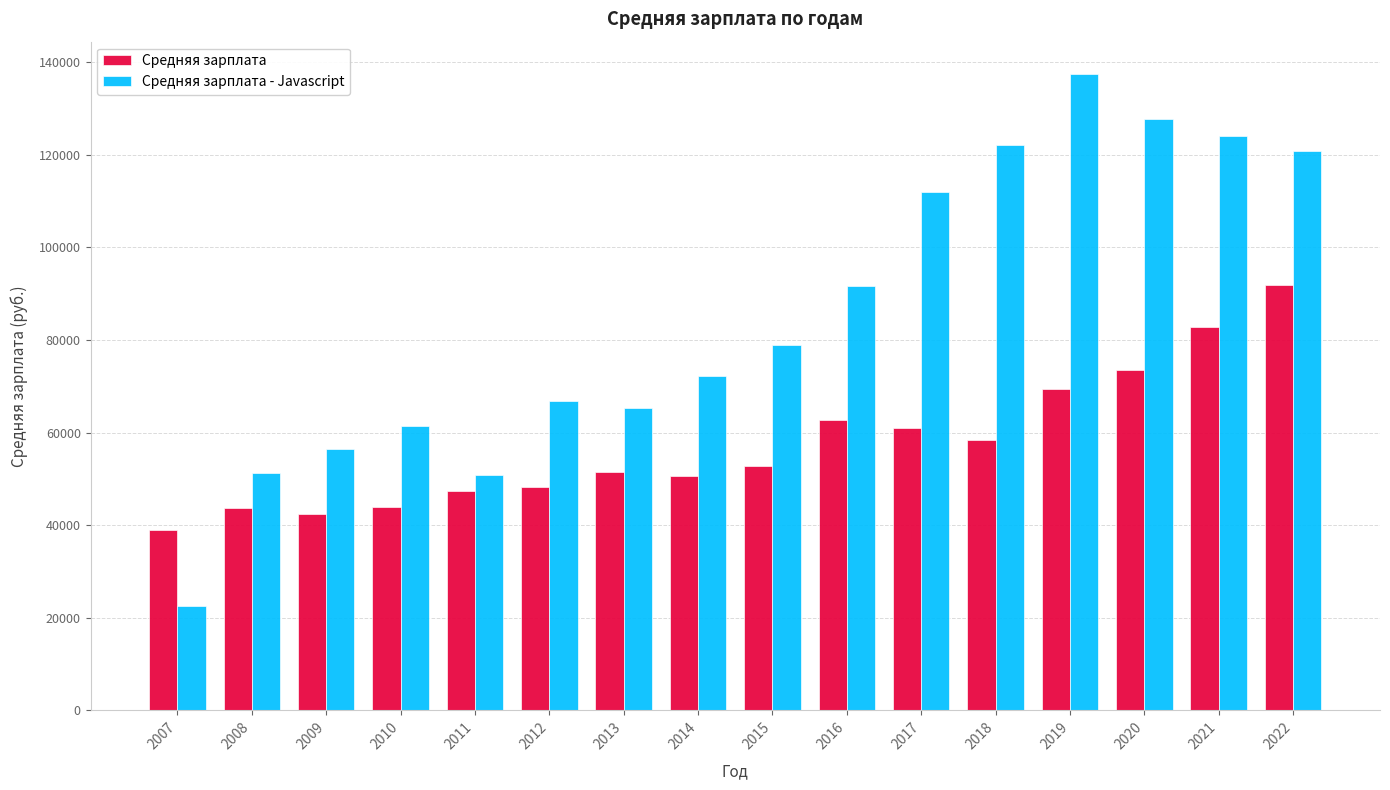

What is the value of the Средняя зарплата bar at the 11th from the left?

60935